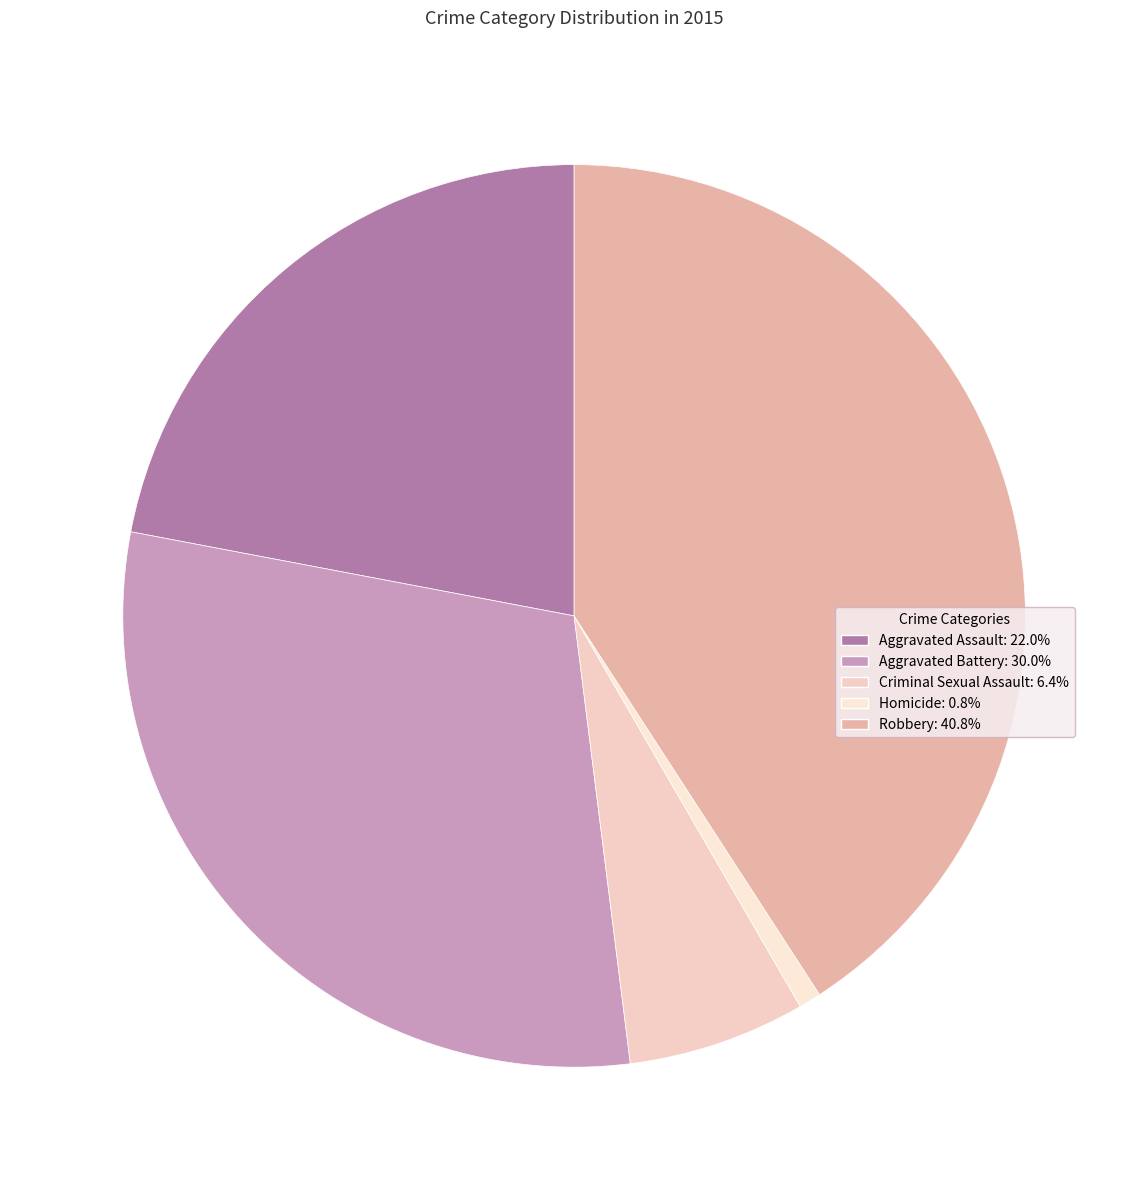

Rank the categories by value from lowest to highest.

Homicide, Criminal Sexual Assault, Aggravated Assault, Aggravated Battery, Robbery